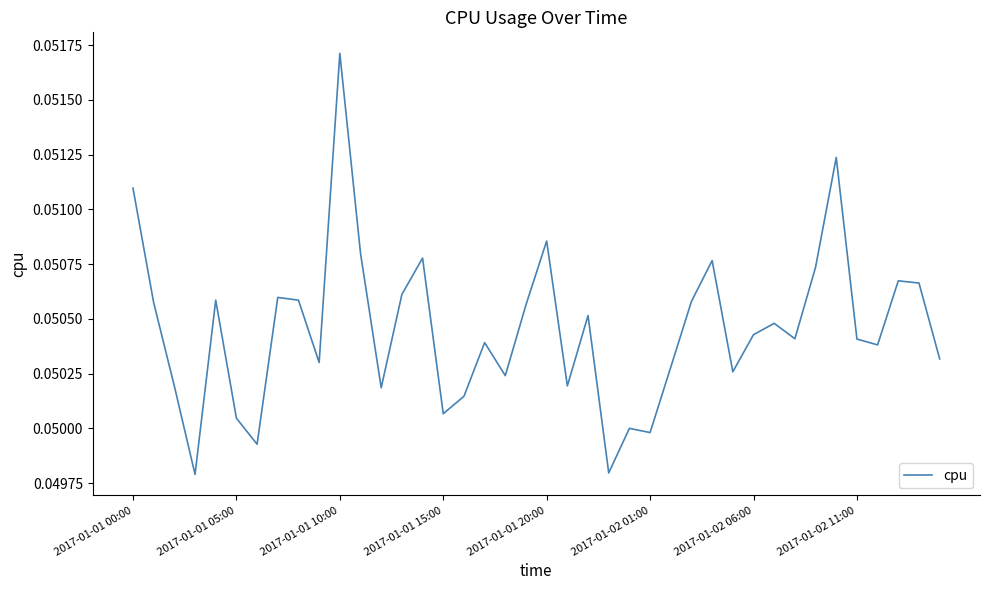

Which label corresponds to the largest value in the chart?

2017-01-01 10:00